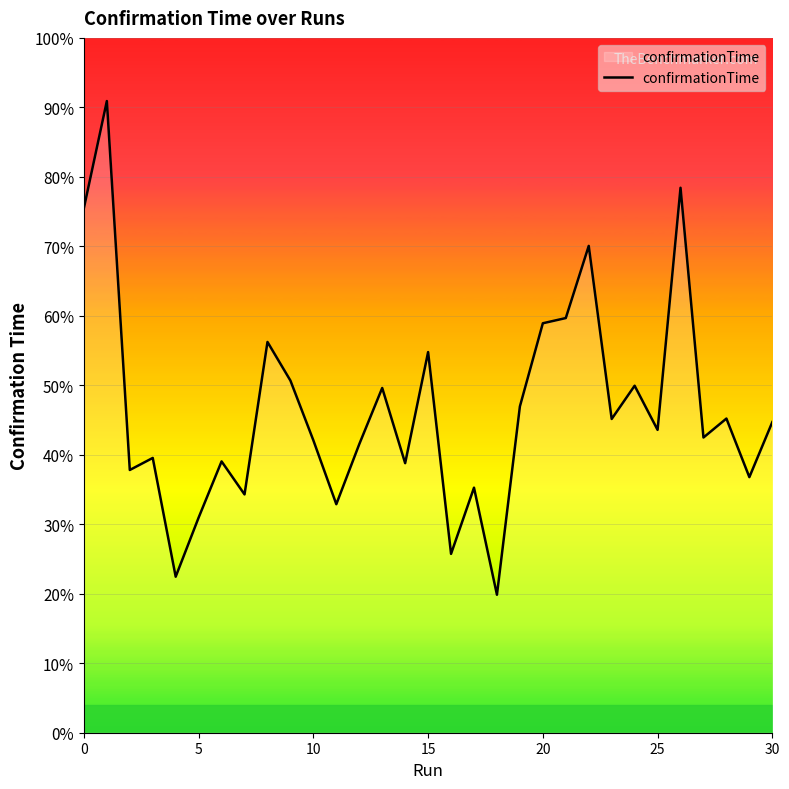

Does the chart display data point markers on the line(s)?

No